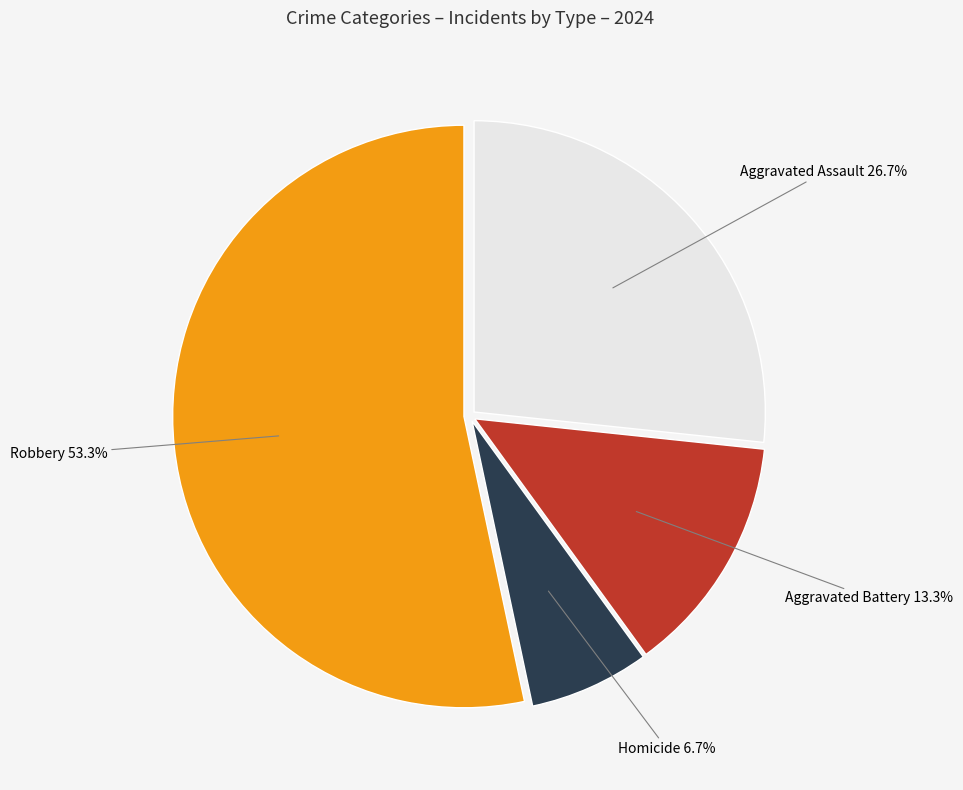

Is there any slice that represents more than half of the pie?

Yes